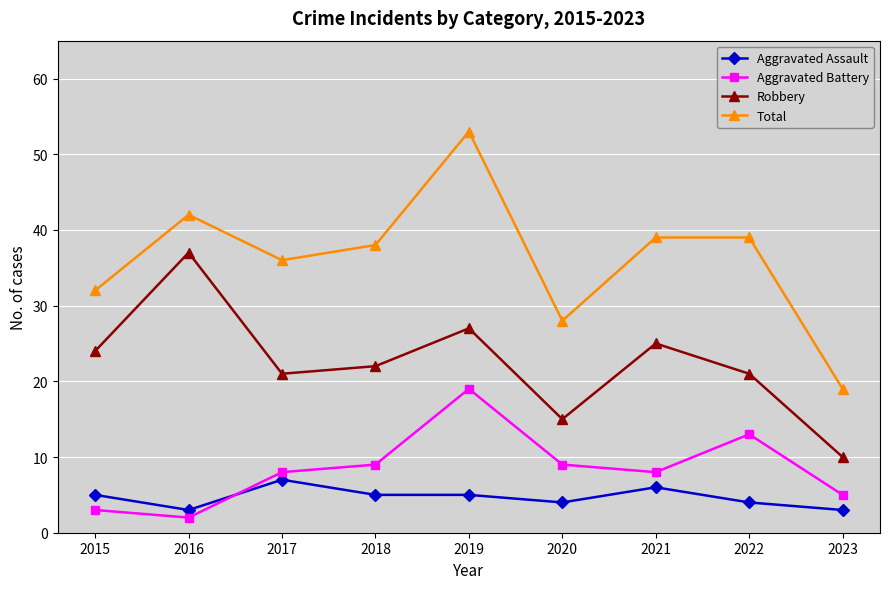

The value of Total at 2022 is 26. True or false?

False